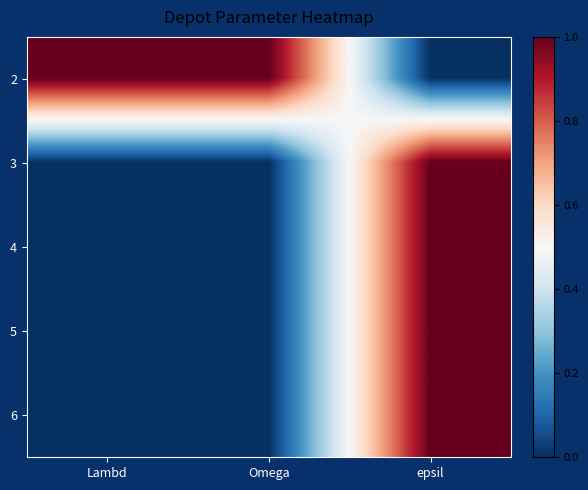

What is the total value across all series at epsil?

4